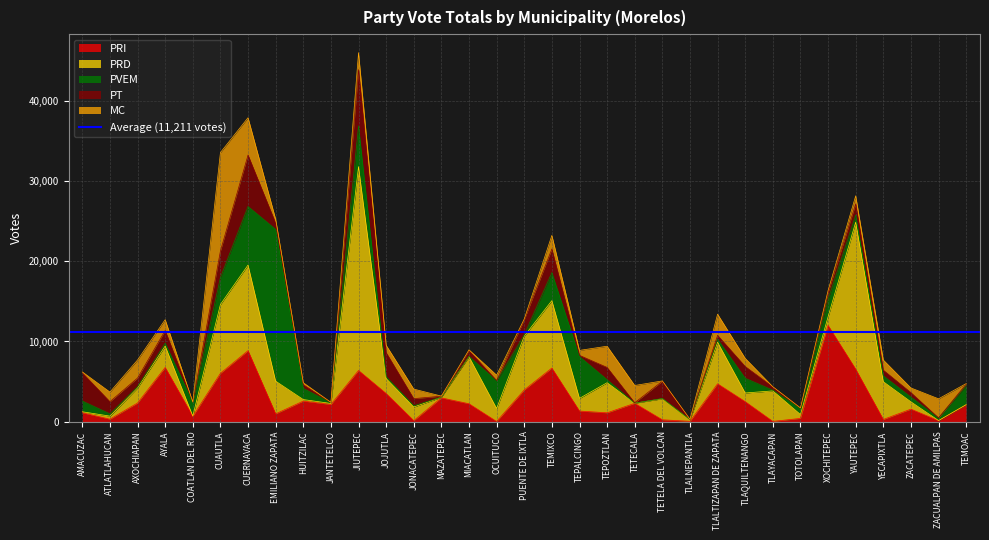

Where do PRD and PT first cross each other?

ATLATLAHUCAN and AXOCHIAPAN